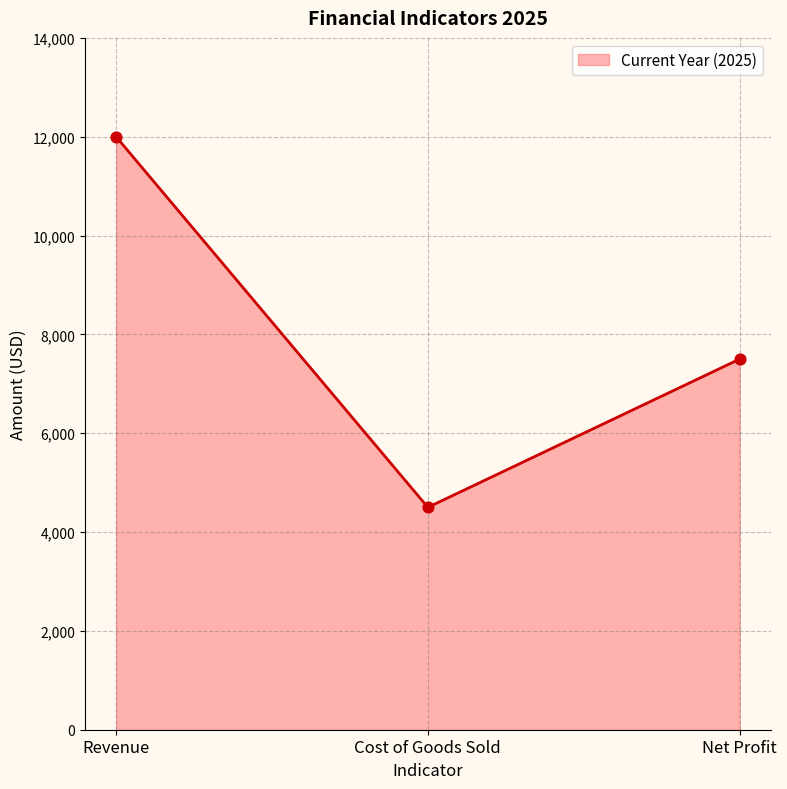

What is the change in value from Revenue to Net Profit?

-4500